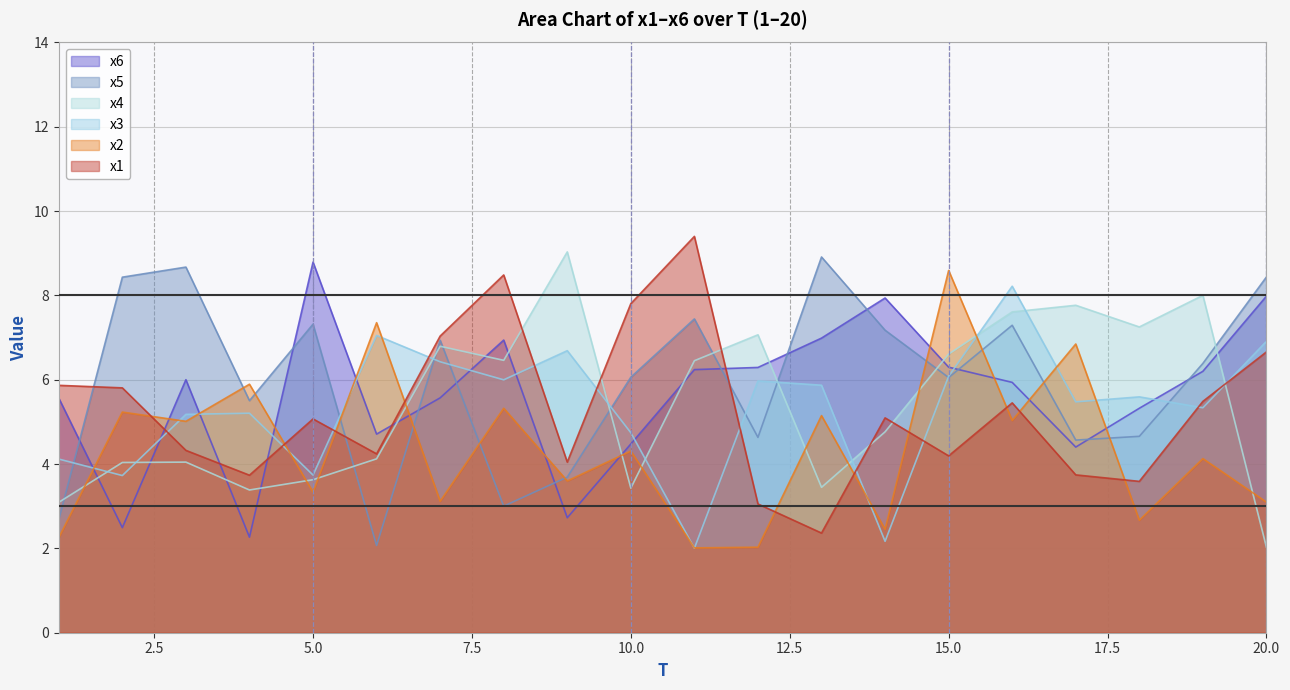

Rank the categories by x6 value from highest to lowest.

5, 20, 14, 13, 8, 15, 12, 11, 19, 3, 16, 7, 1, 18, 6, 10, 17, 9, 2, 4